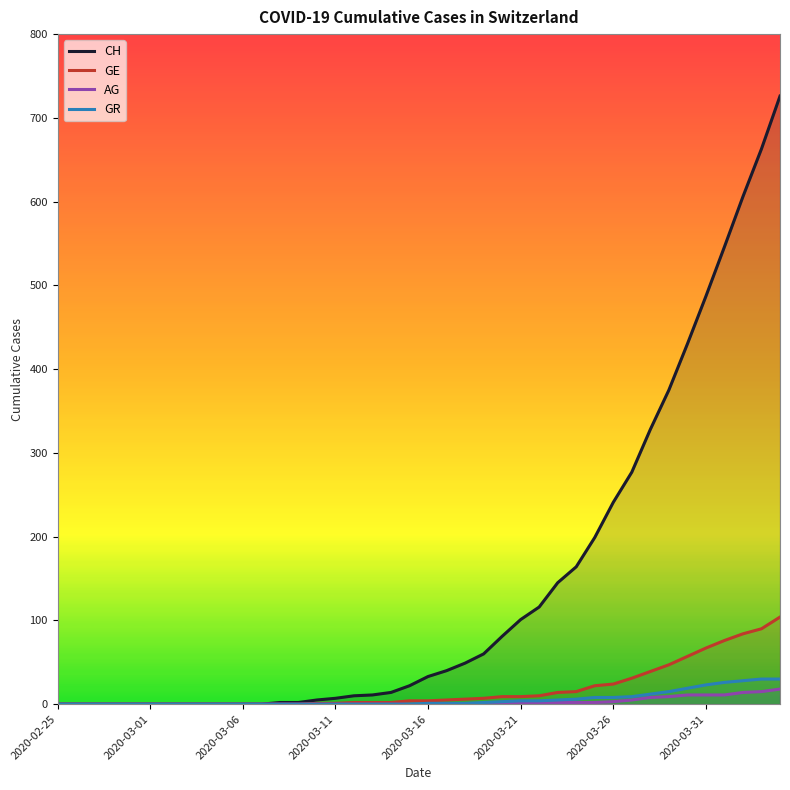

Which series has the largest range (max minus min)?

CH